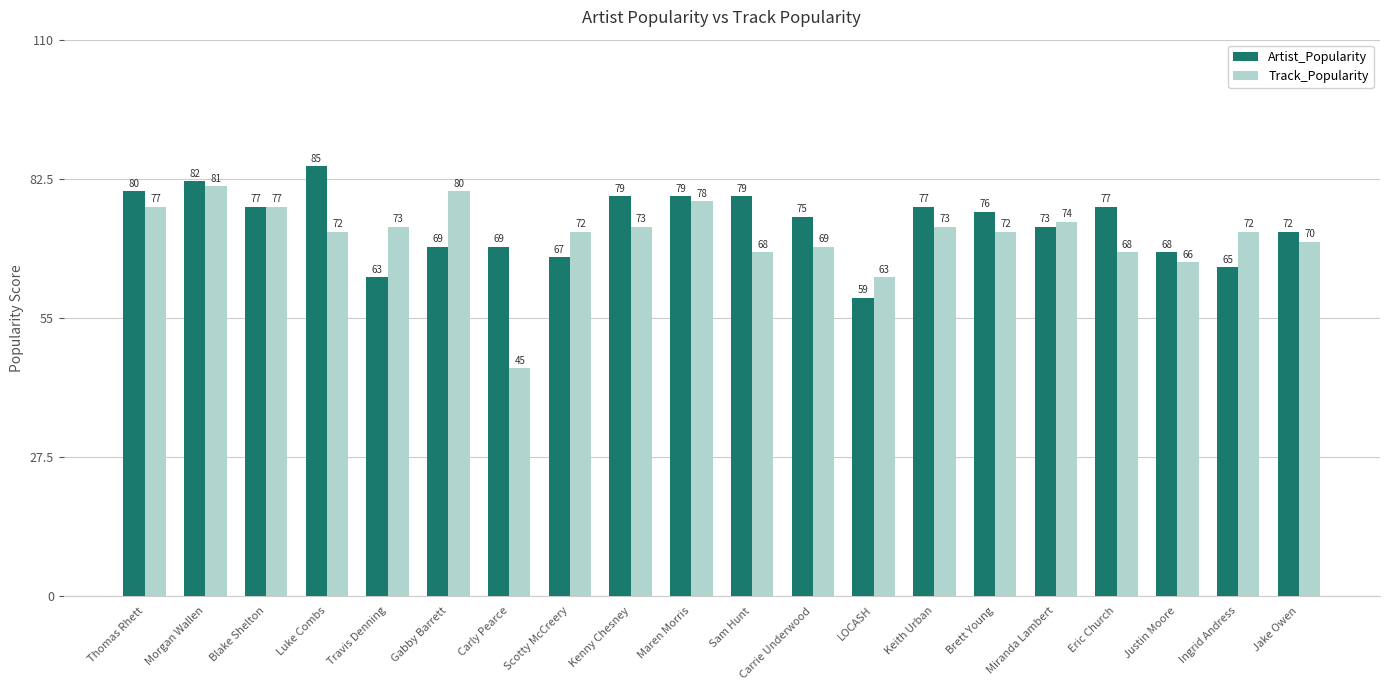

How many groups of bars are there?

20